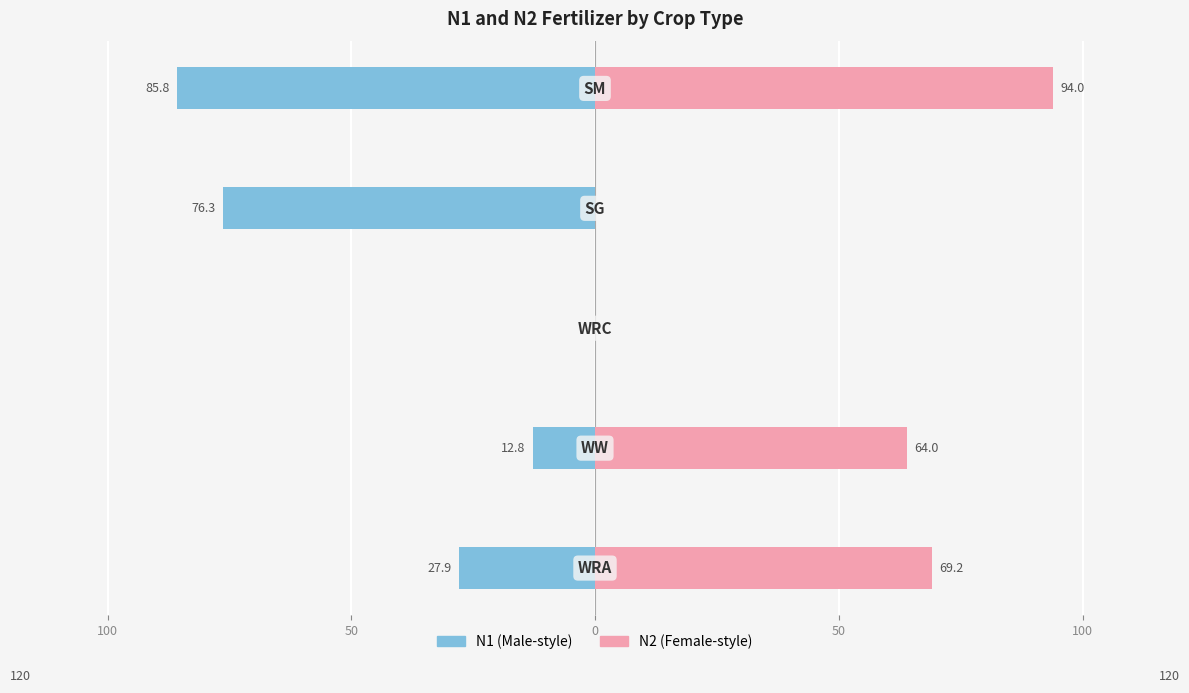

Which series has the largest total across all categories?

N2